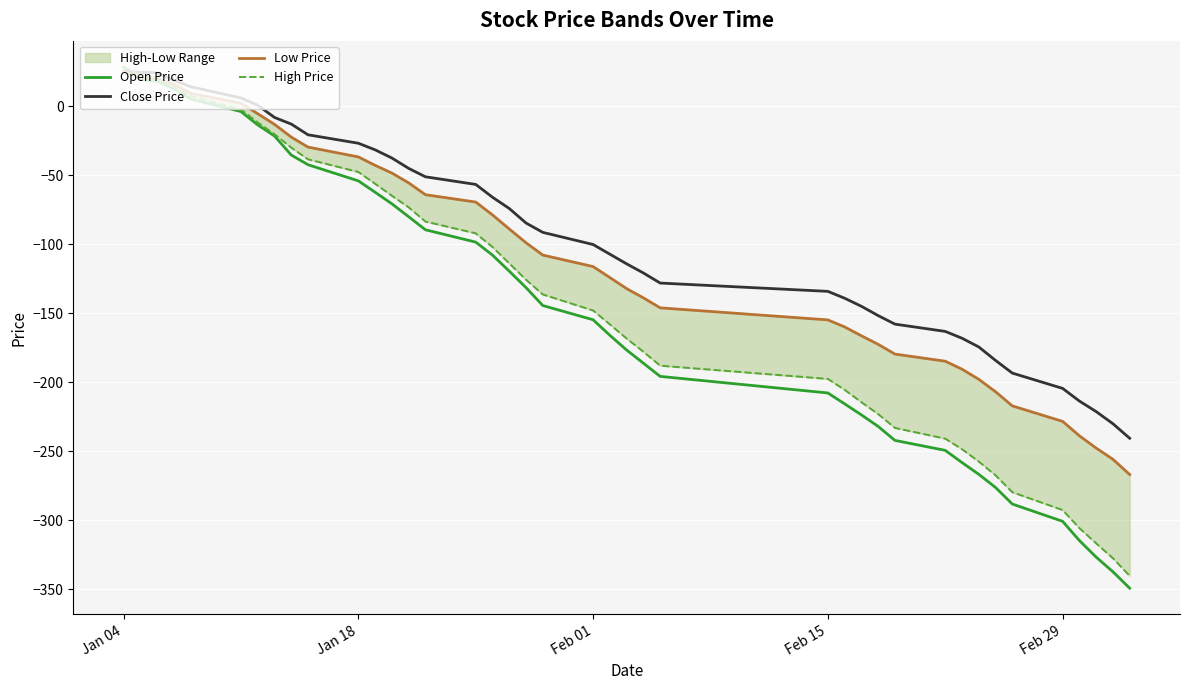

What is the maximum value for Close Price?

25.4